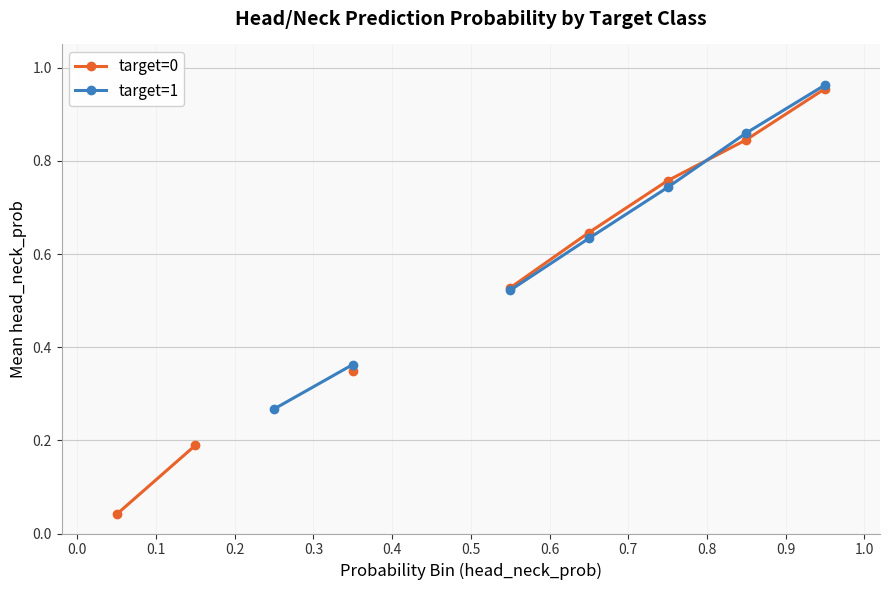

True or false: target=1 has more than 0 interior local peaks.

False